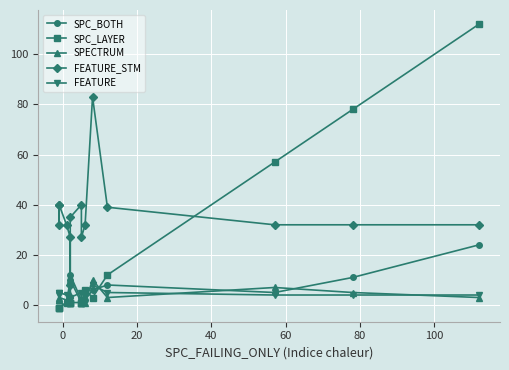

In SPECTRUM, how many points are lower than both neighbors (excluding endpoints)?

3